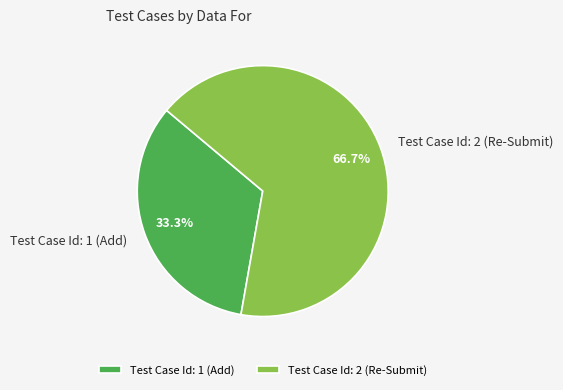

The Test Case Id: 2 (Re-Submit) slice represents 60% of the pie. True or false?

False